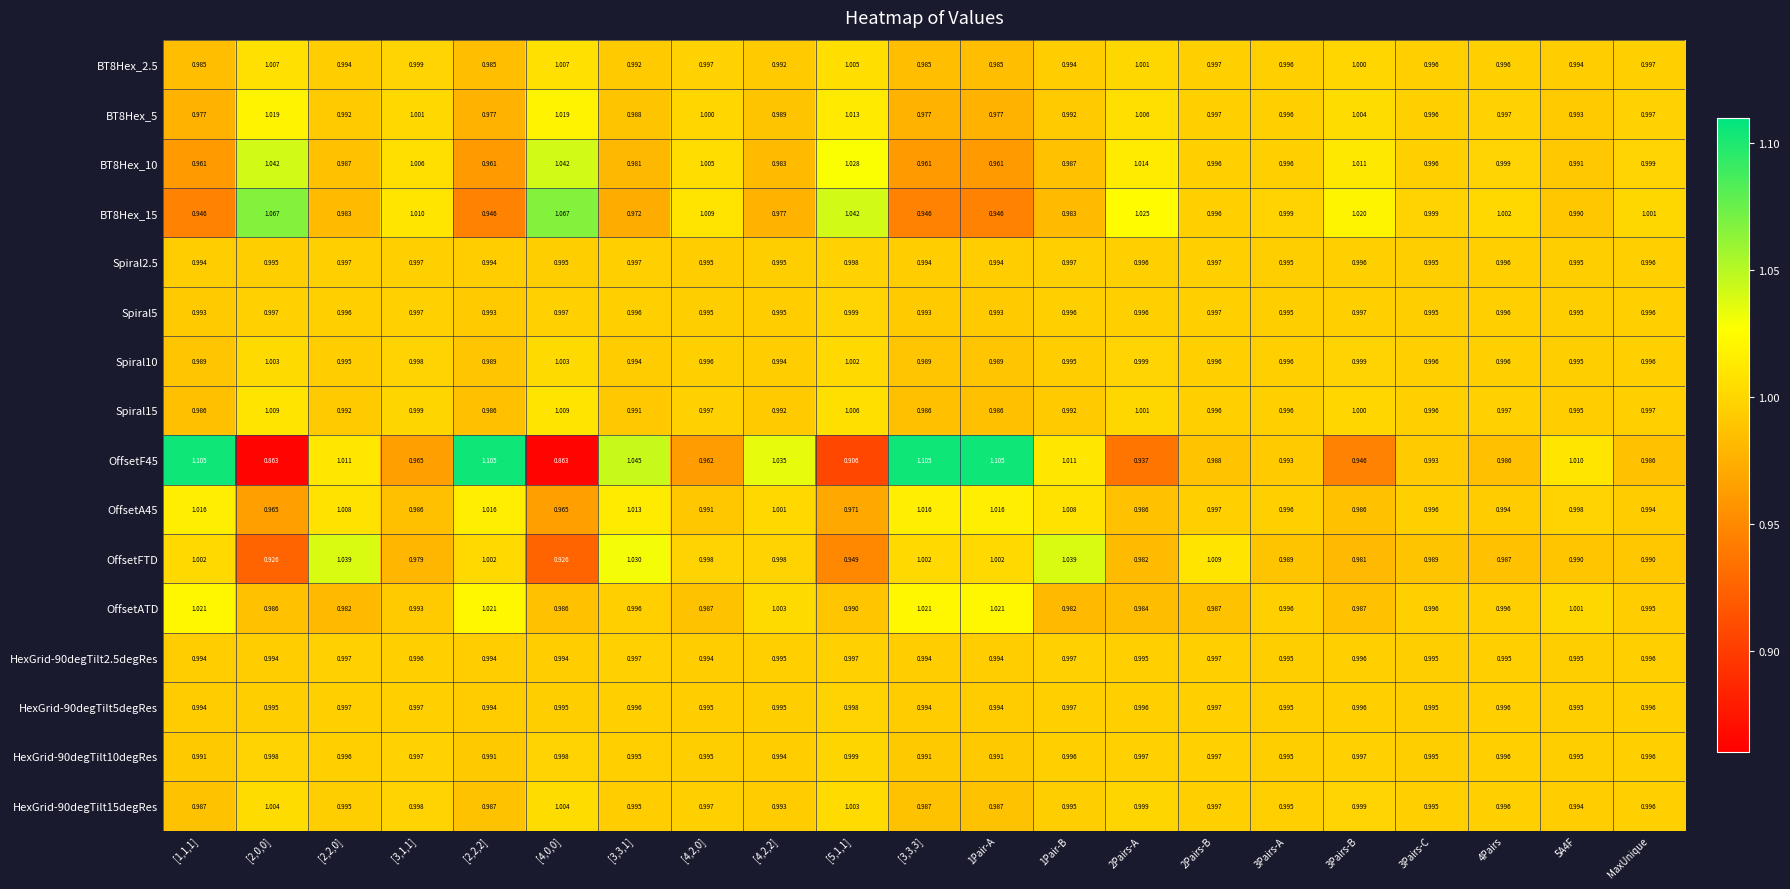

Is the value of HexGrid-90degTilt5degRes at [2,0,0] greater than the value of HexGrid-90degTilt15degRes at [5,1,1]?

No